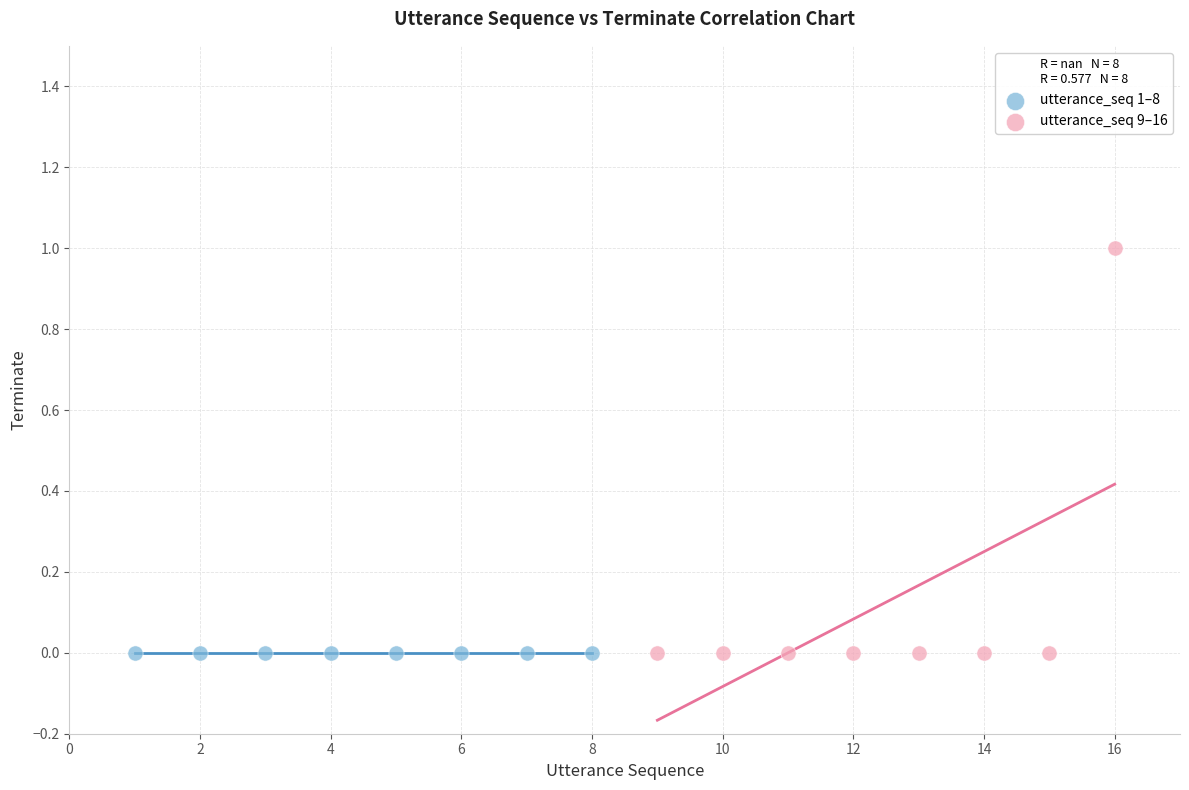

What are all the series names shown in the legend?

utterance_seq 1–8, utterance_seq 9–16